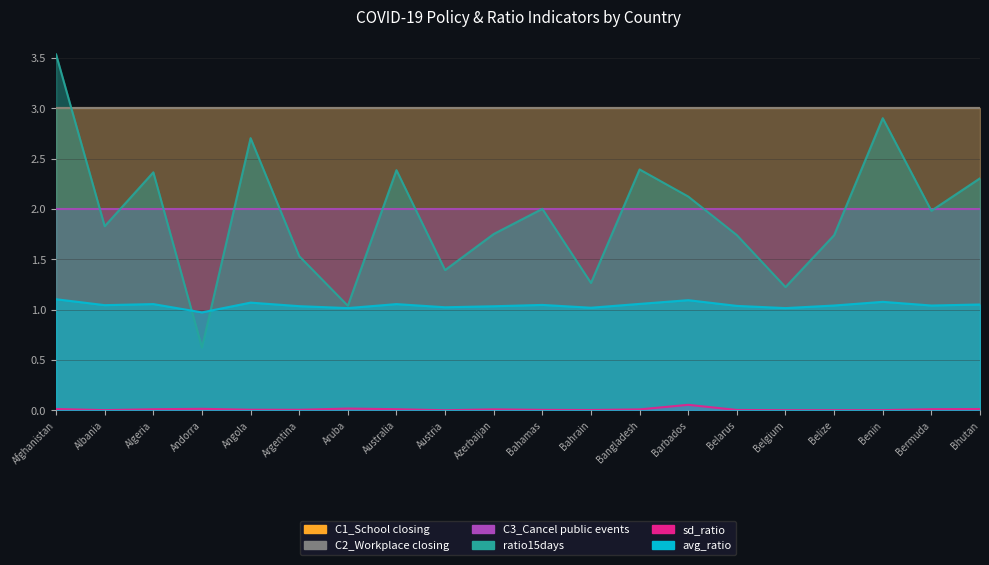

Is it true that sd_ratio equals 0.0 at Australia?

True